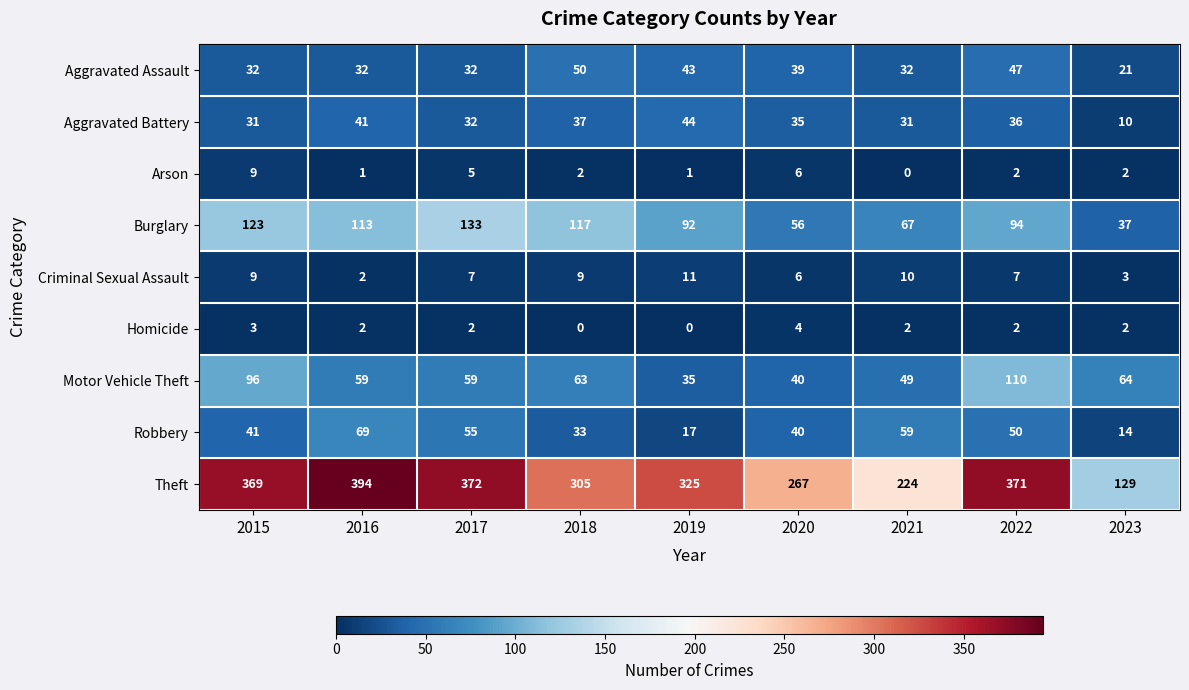

Which series has the largest range (max minus min)?

Theft